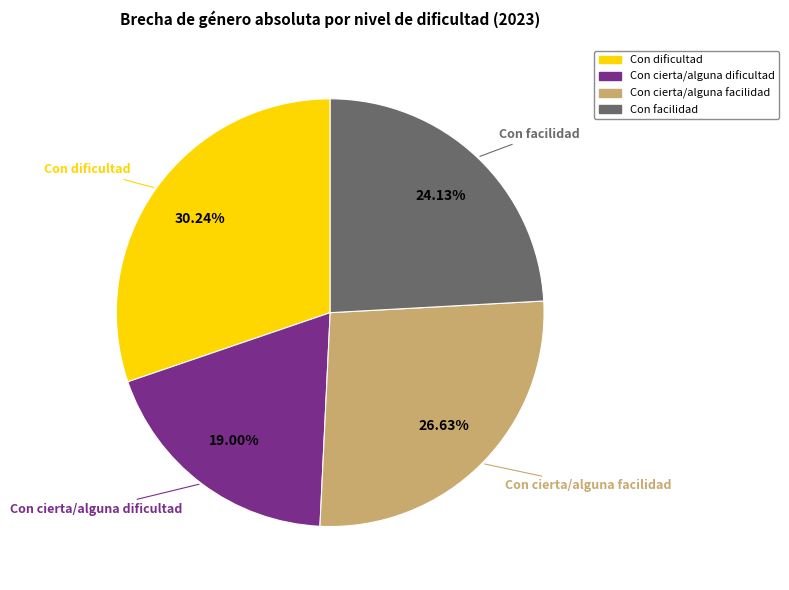

Is there a majority slice in this chart?

No